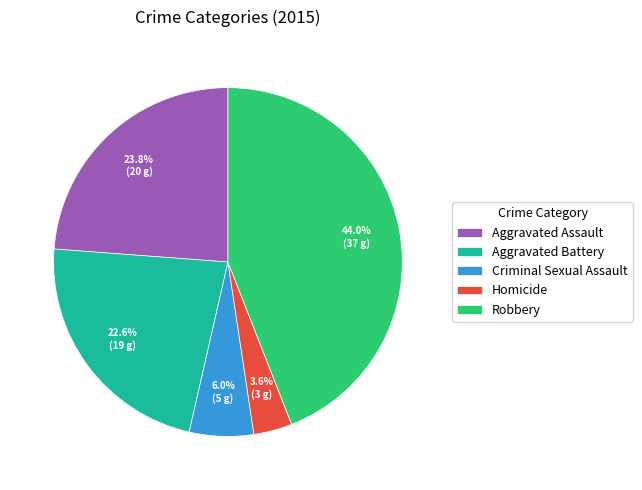

Rank the categories by value from highest to lowest.

Robbery, Aggravated Assault, Aggravated Battery, Criminal Sexual Assault, Homicide